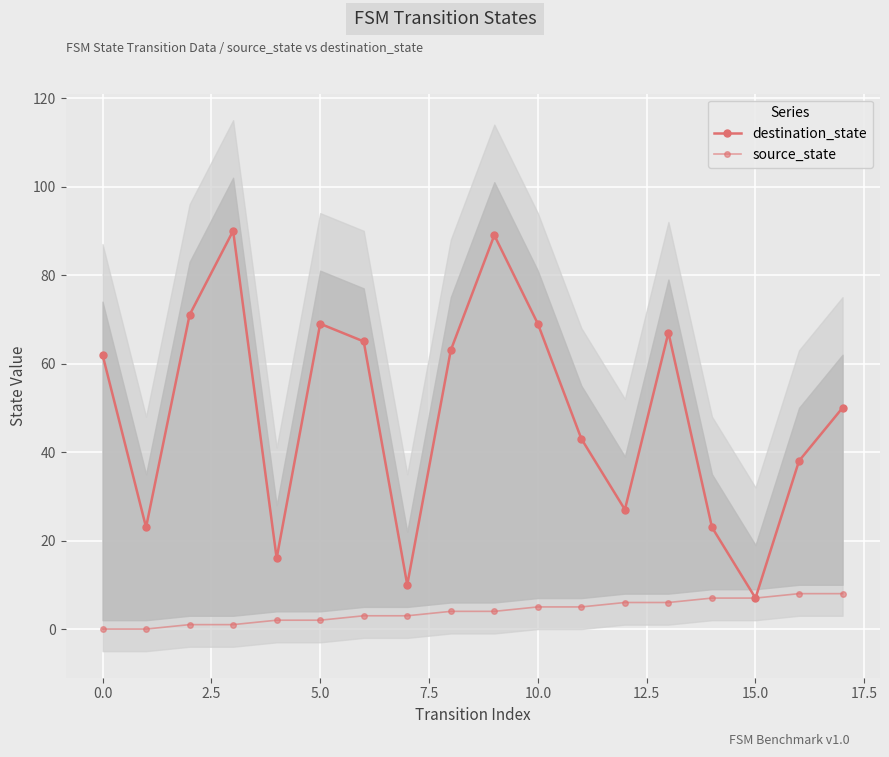

Which series has the largest range (max minus min)?

destination_state